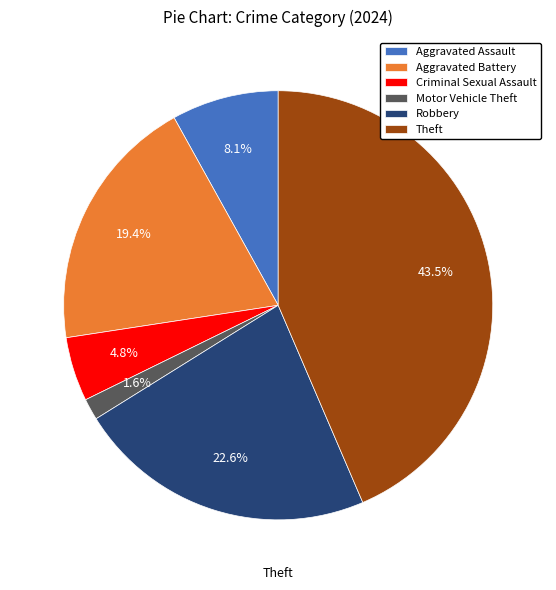

To the nearest percent, what percentage of the pie is Aggravated Assault?

8%